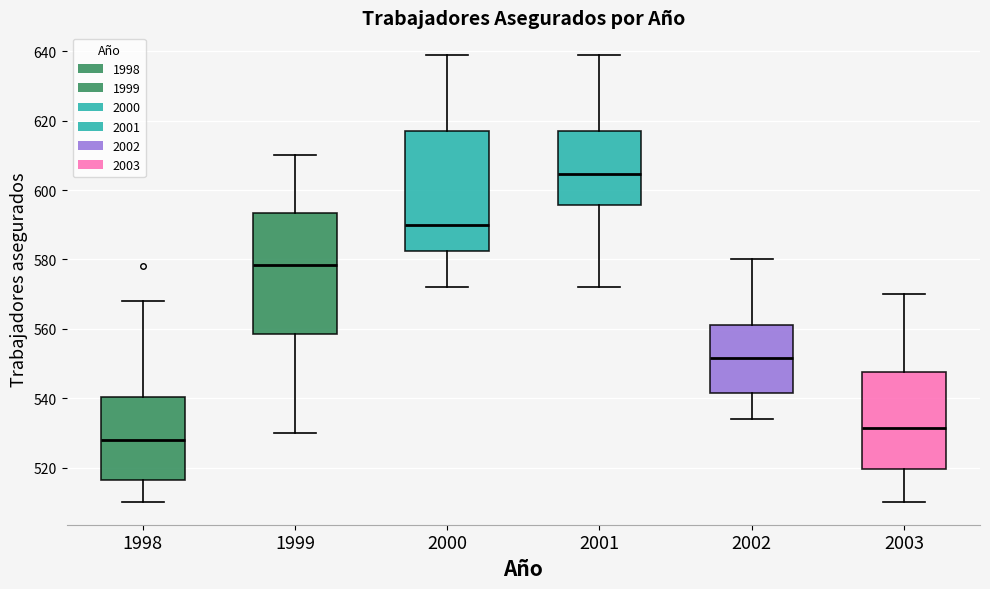

Where does the median line of the box at x = 1999 sit on the y-axis? The values are not printed on the chart, so give them approximately, as read against the axis.

578